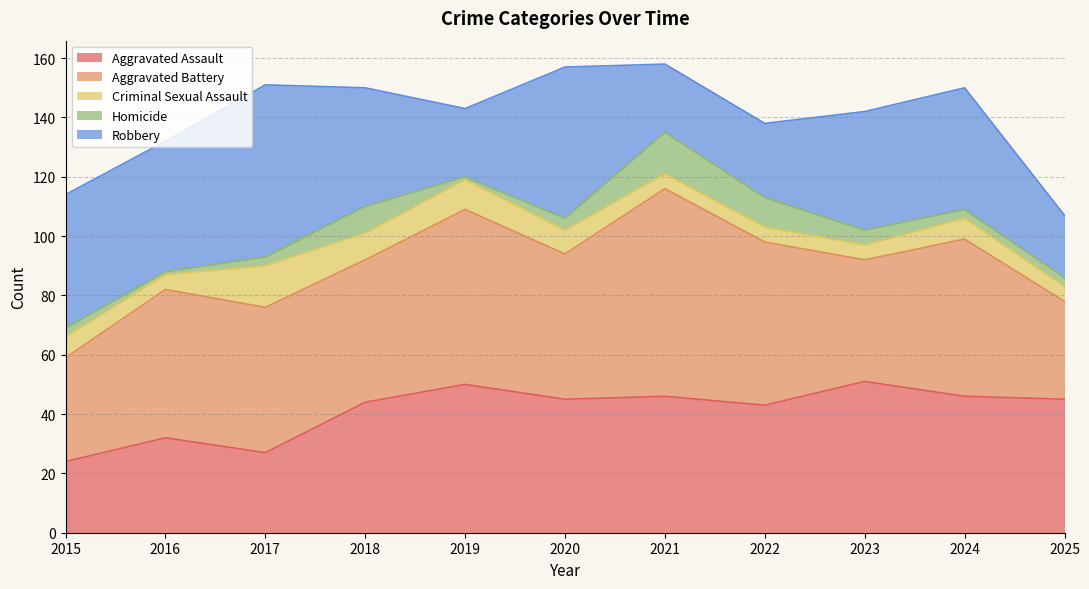

What is the difference between the Criminal Sexual Assault values at 2025 and 2018?

4